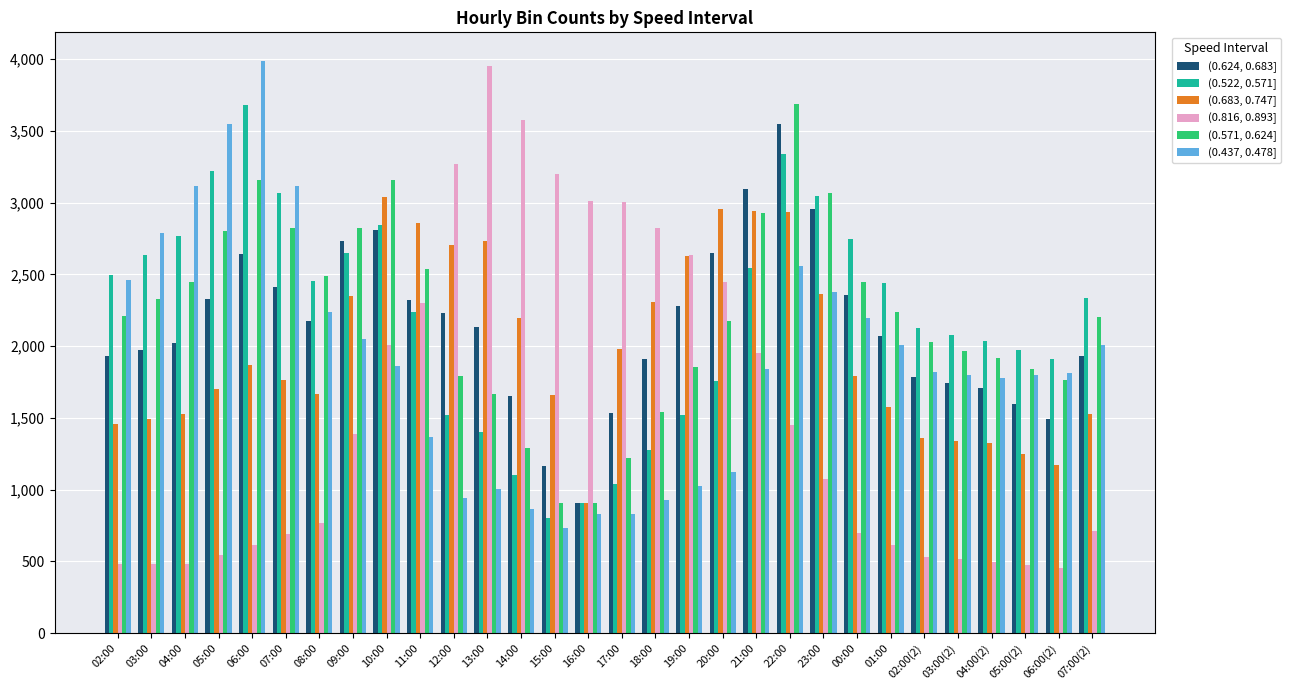

Does the chart contain stacked bars?

No